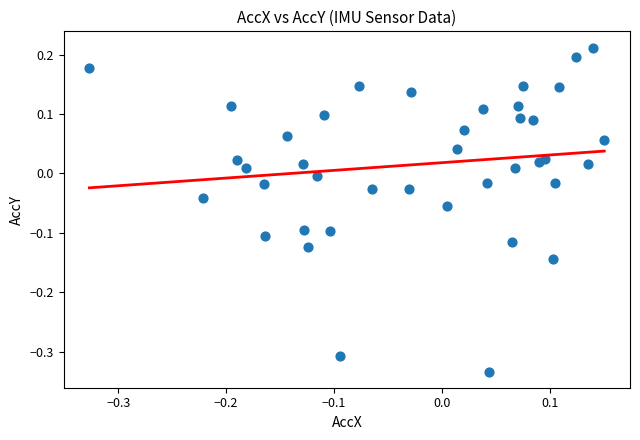

What is the range of X values (max minus min)?

0.5